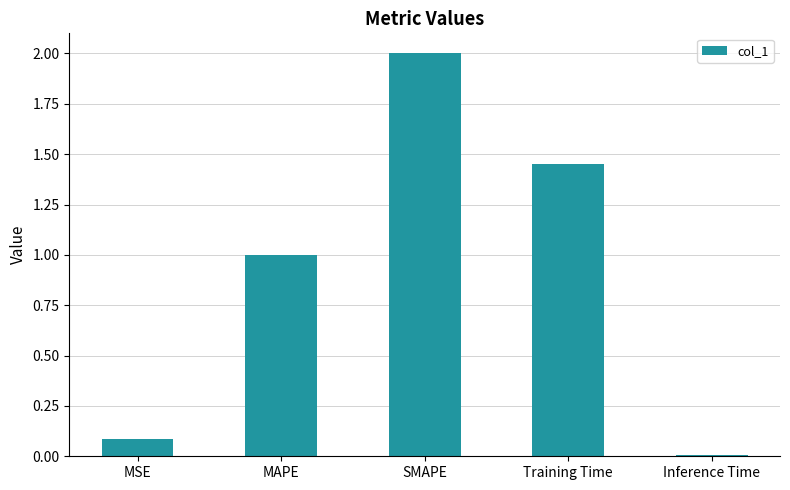

Rank the categories by value from lowest to highest.

Inference Time, MSE, MAPE, Training Time, SMAPE